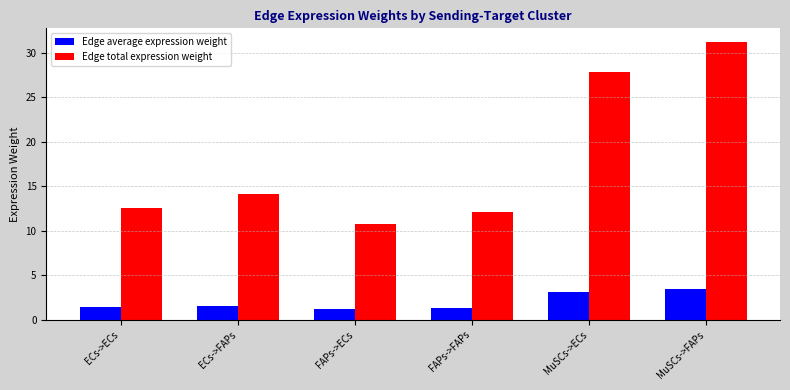

What is the smallest value displayed?

1.2